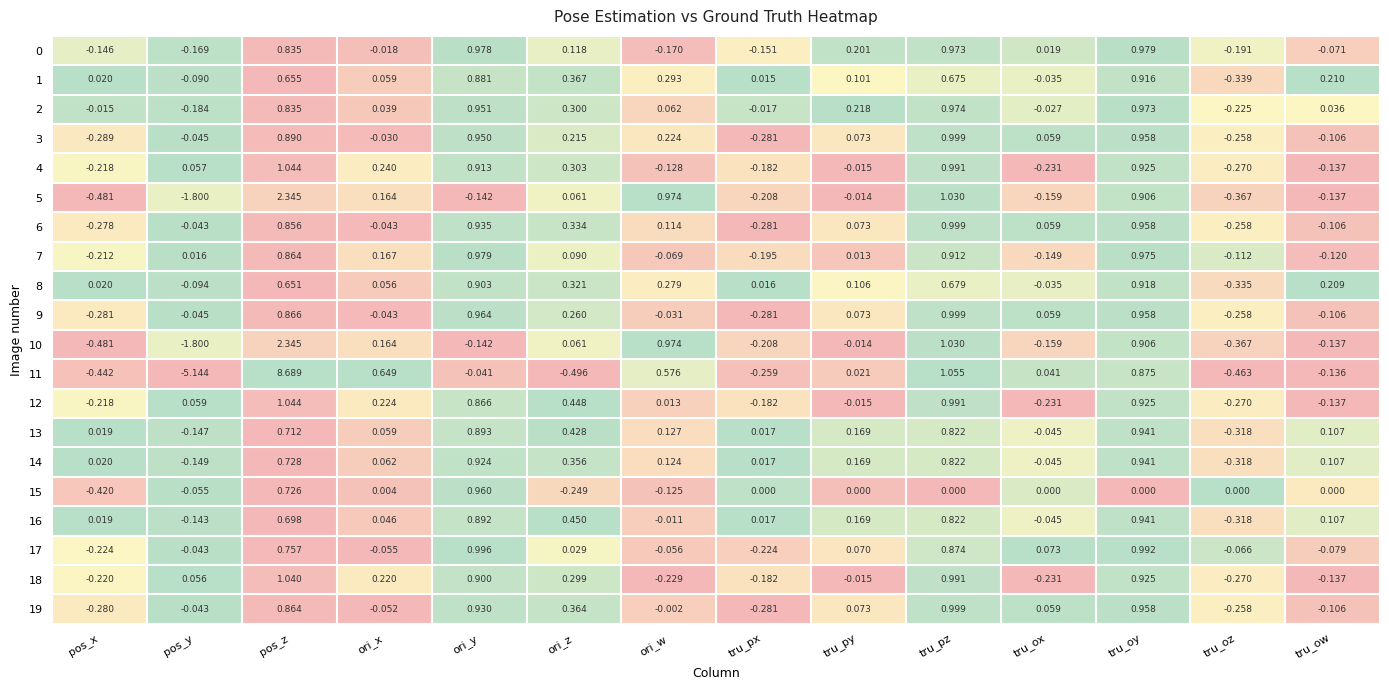

Is the value of 11 at tru_oy greater than the value of 4 at ori_w?

Yes